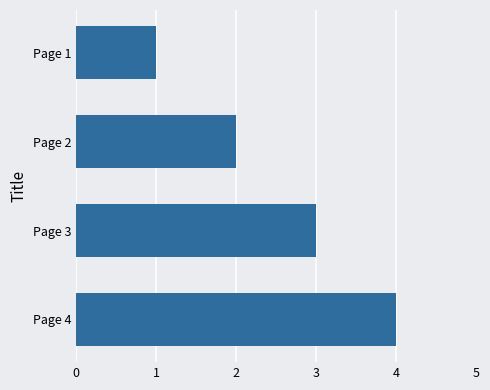

Approximately how many times larger is the value at Page 2 compared to Page 3?

0.7